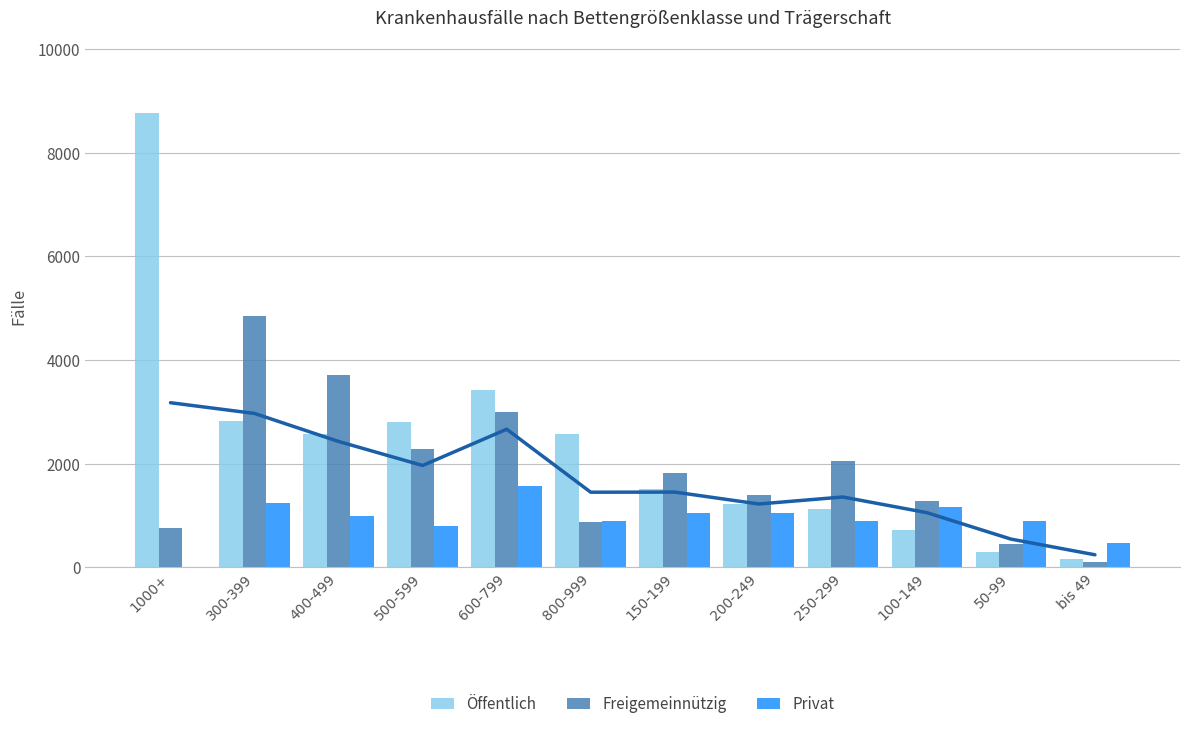

What is the difference between the highest and lowest values at 1000+?

8777